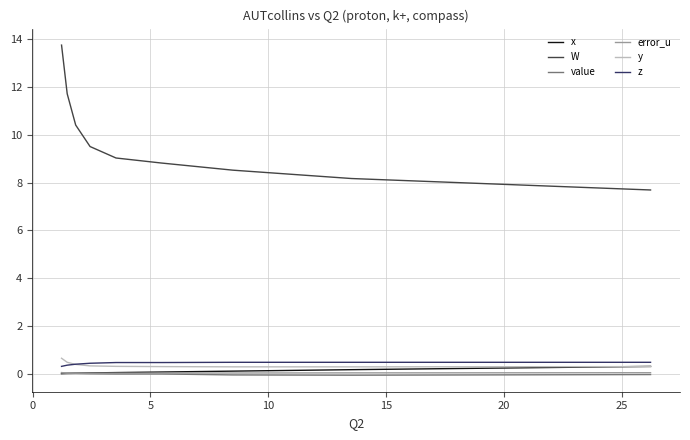

What is the greatest value displayed?

13.8